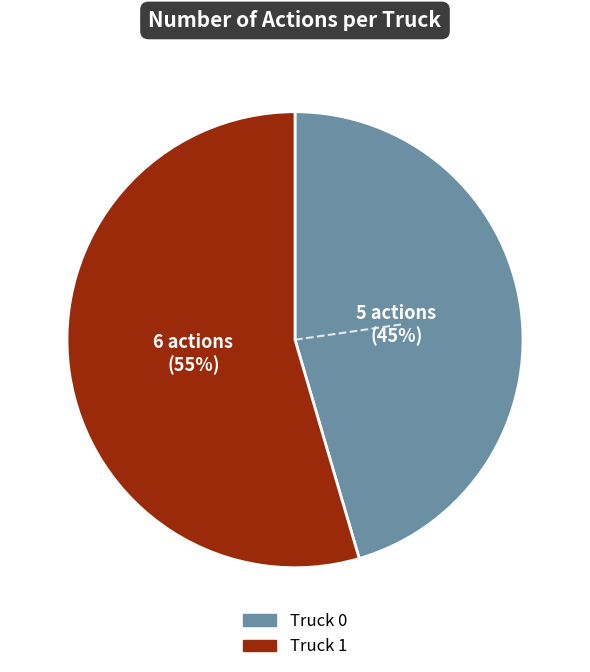

Is it true that Truck 0 is 45% of the pie?

True